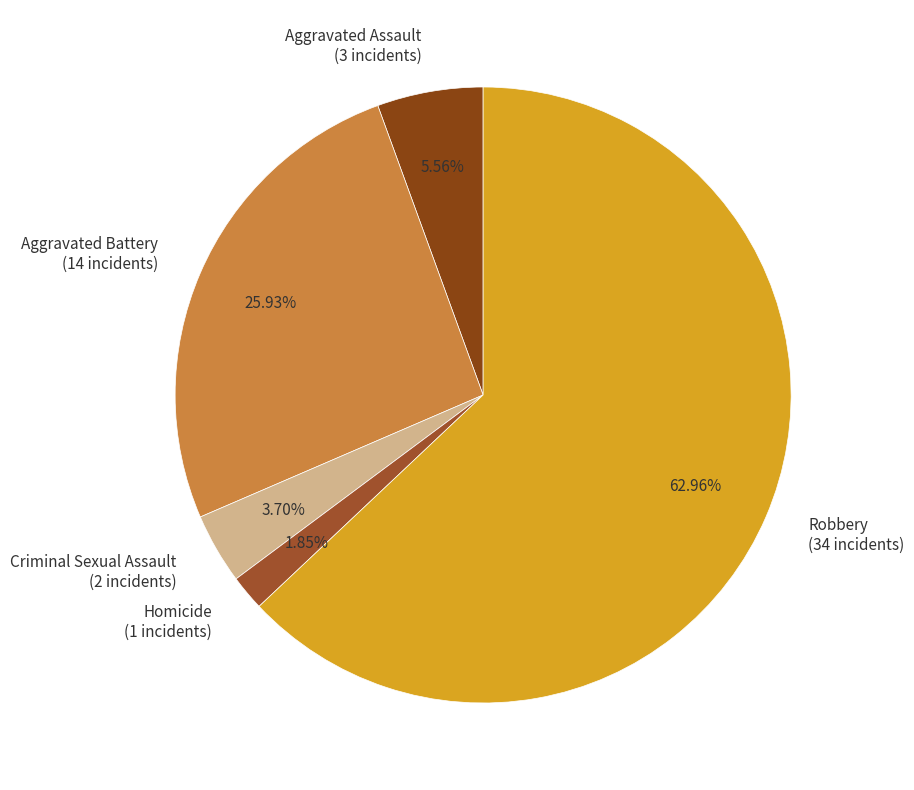

How many slices are in this pie chart?

5